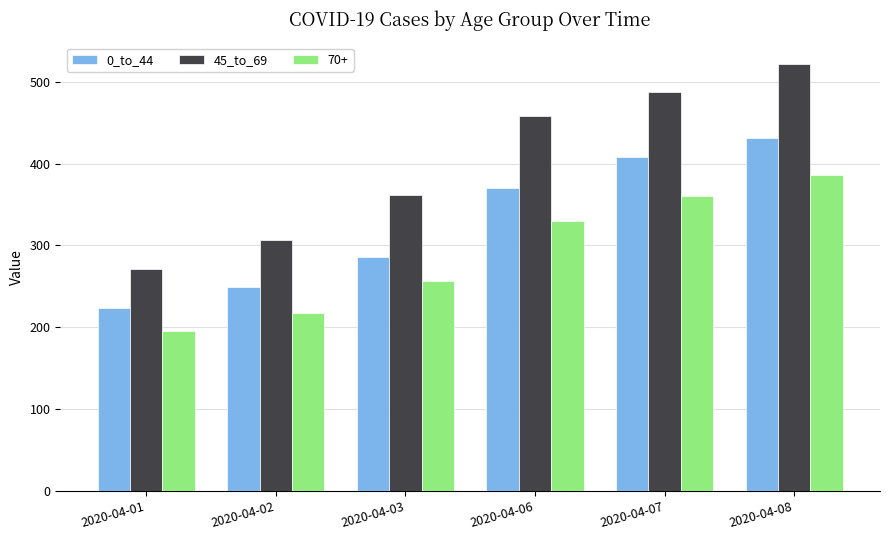

What is the lowest value of the 45_to_69 series?

271